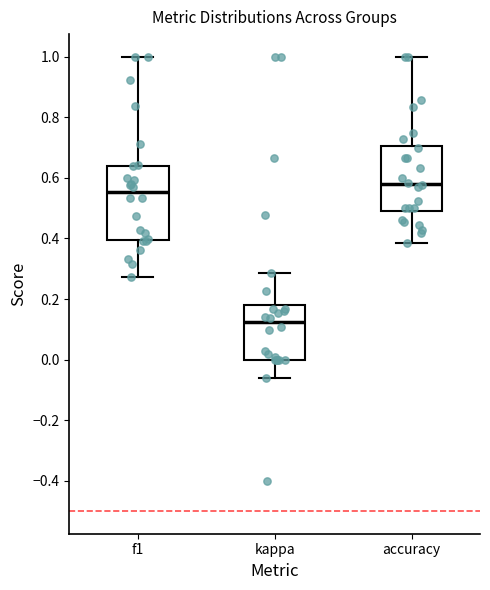

Which box's median line is the highest?

accuracy